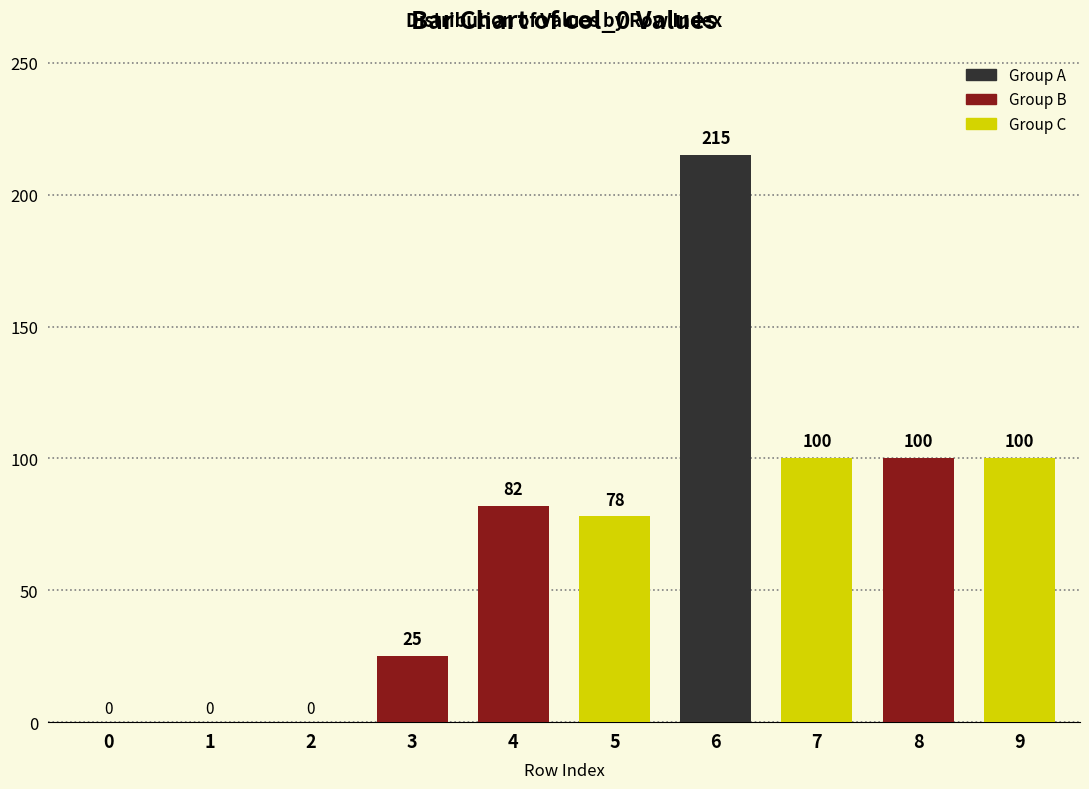

What is the maximum value shown in the chart?

215